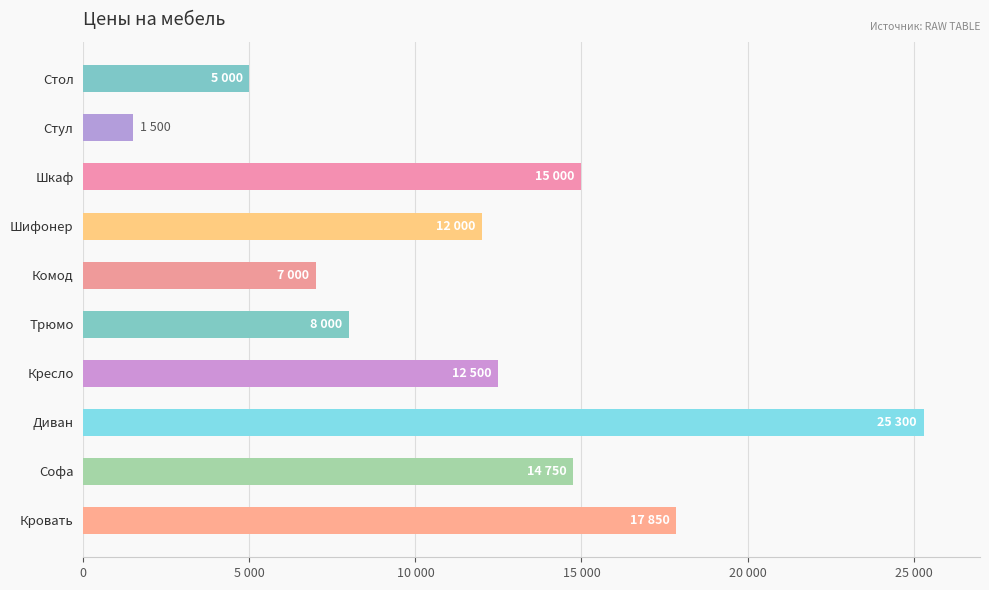

Rank the categories by value from highest to lowest.

Диван, Кровать, Шкаф, Софа, Кресло, Шифонер, Трюмо, Комод, Стол, Стул